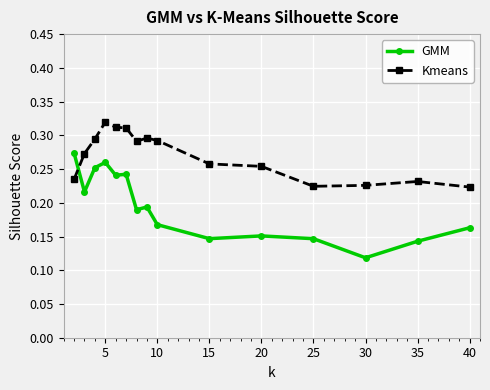

Which series ends up on top after the final intersection of Kmeans and GMM?

Kmeans